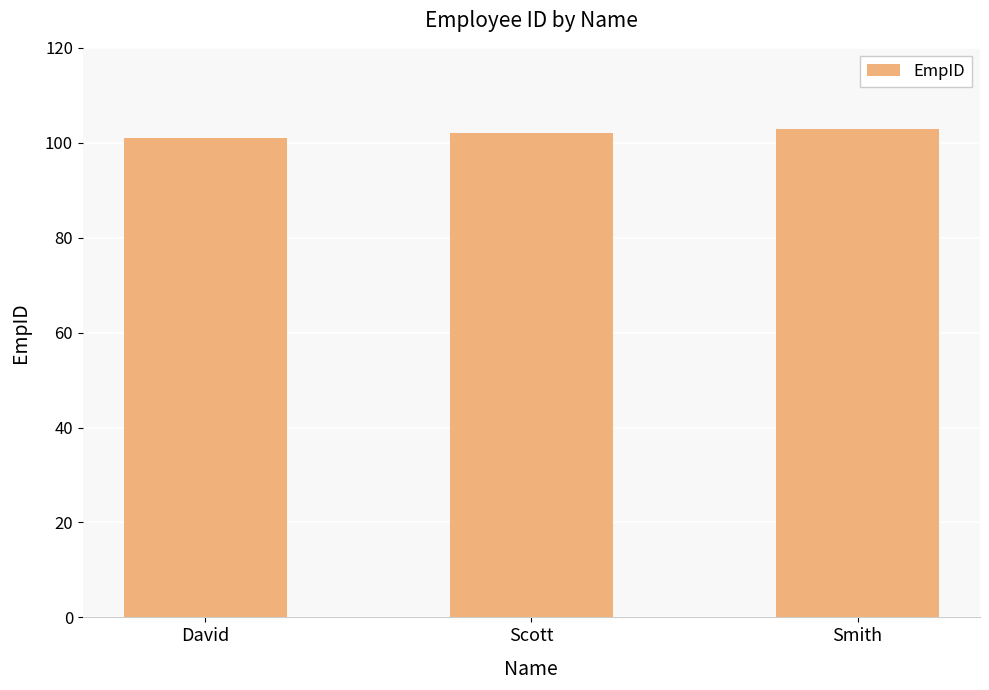

Between Scott and David, which is larger?

Scott